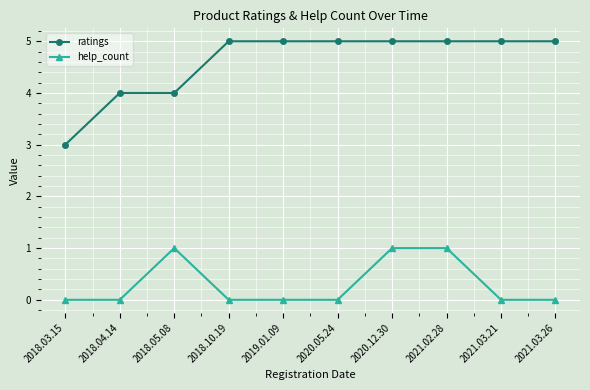

Is this an area chart (filled region under the line)?

No